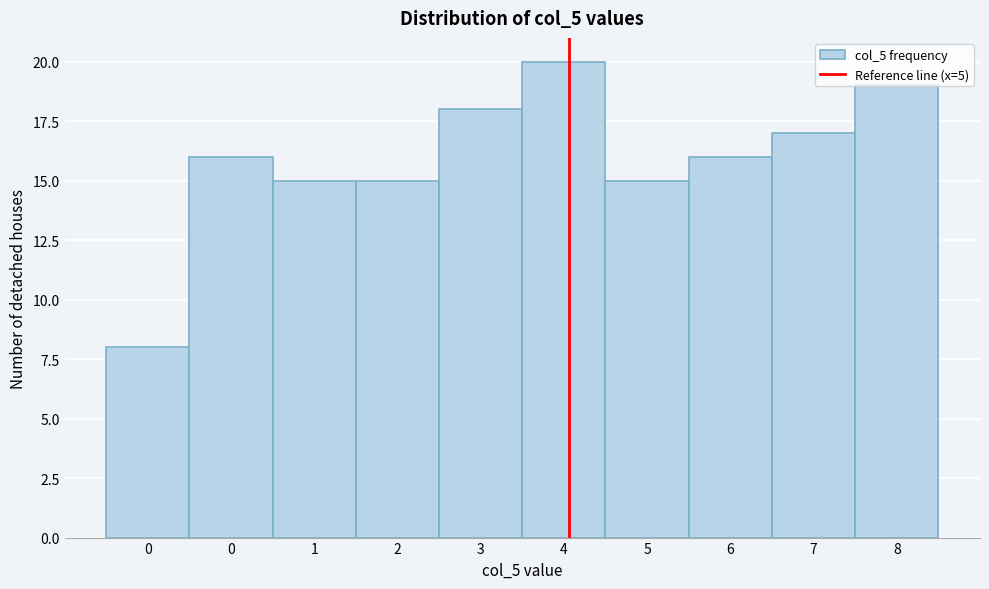

How many bars are there in total?

10